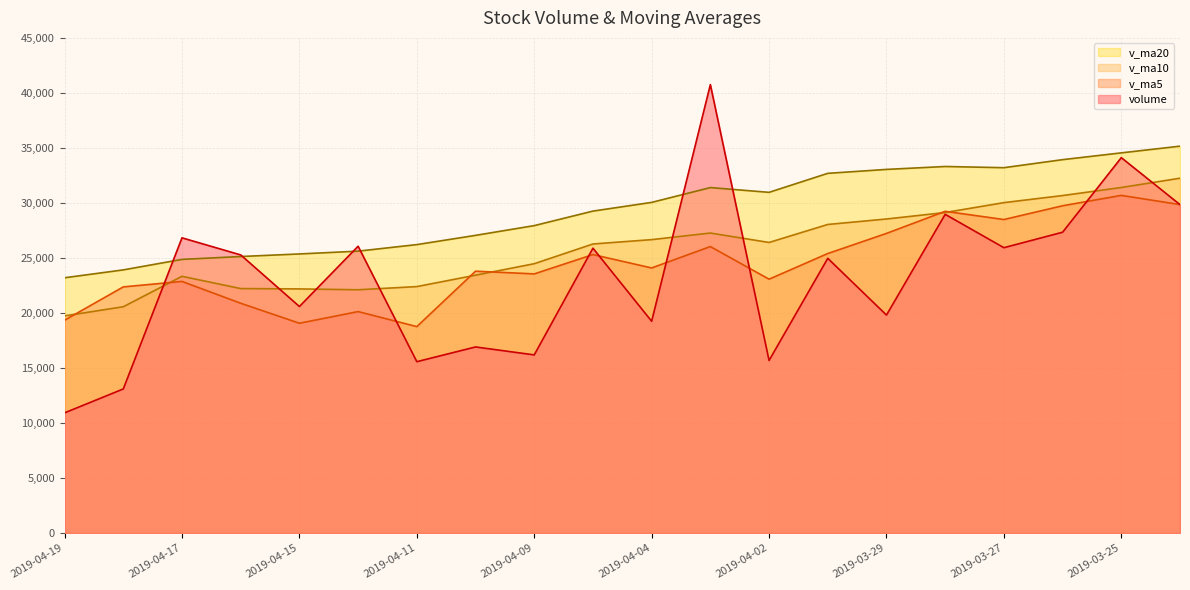

What is the lowest value of the volume series?

10920.1